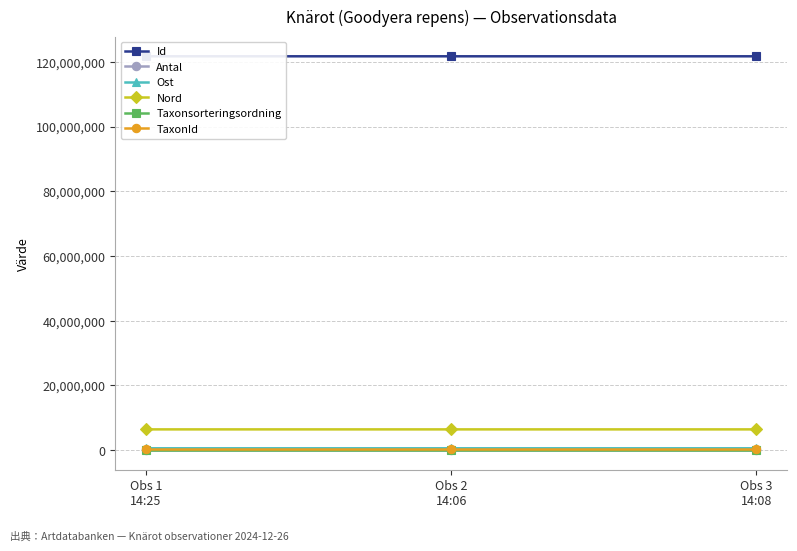

Read the Ost value at Obs 3
14:08.

555009